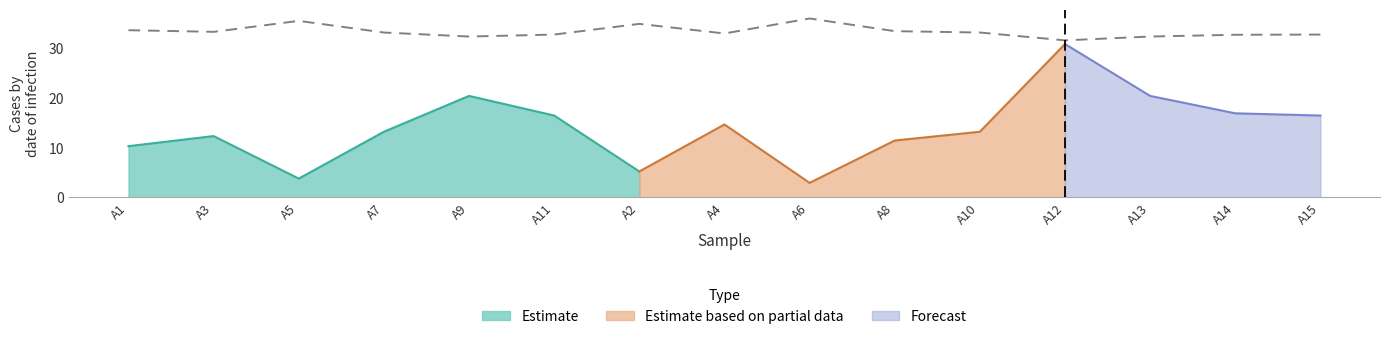

True or false: the data has more than 1 interior local peaks.

True